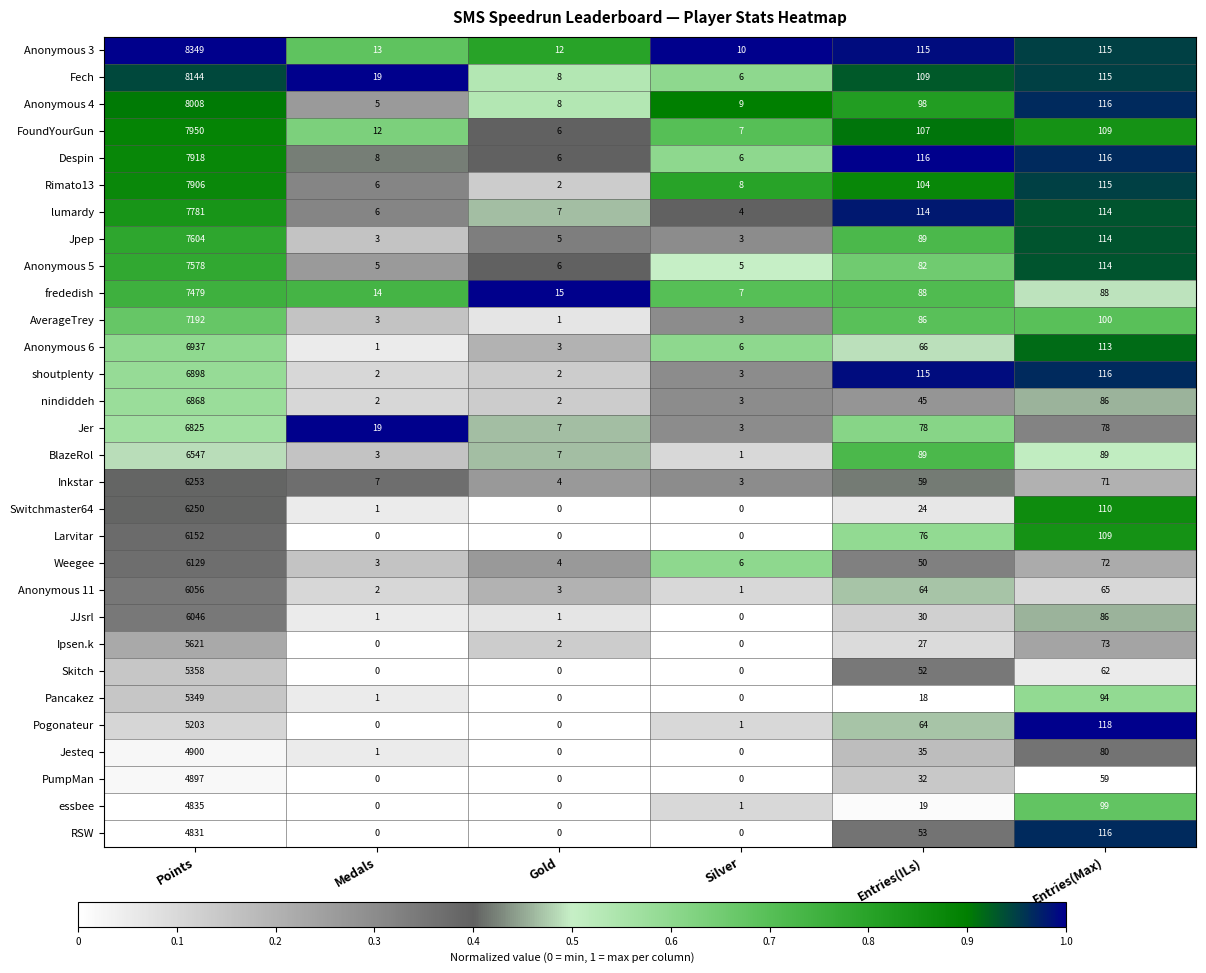

Which series changed the most between Gold and Entries(ILs)?

shoutplenty